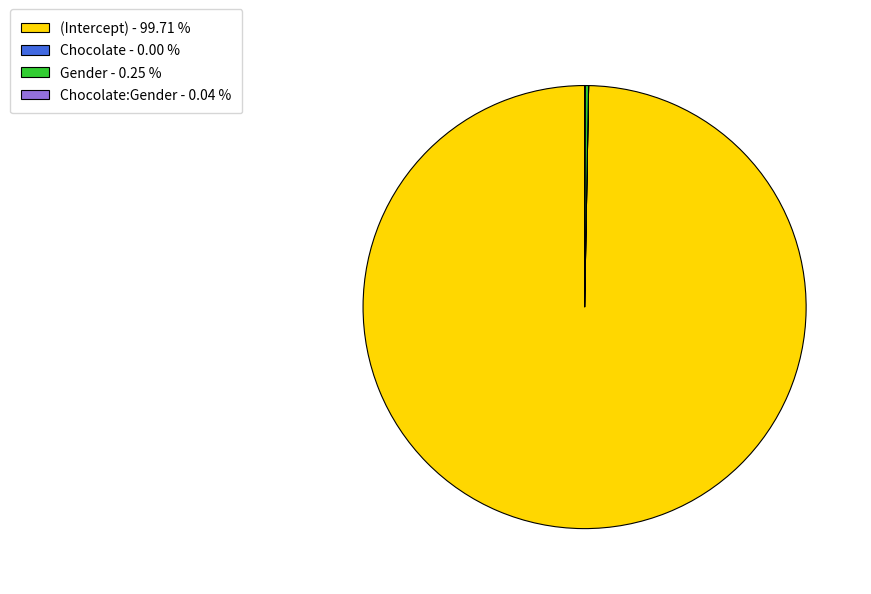

Which slice is the largest?

(Intercept) - 99.71 %